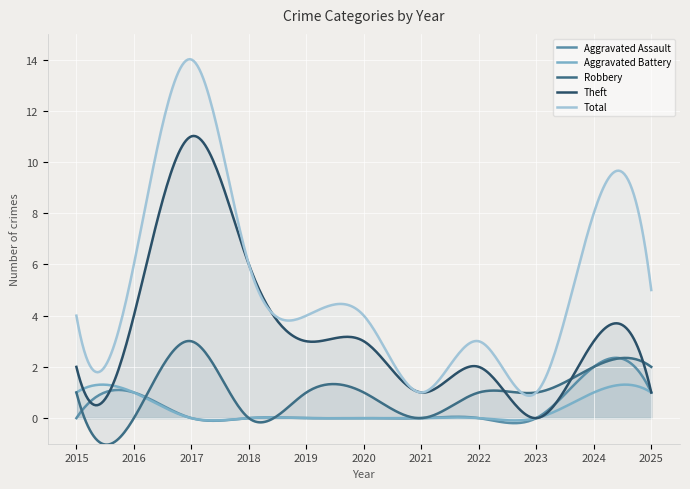

How many categories are shown in the chart?

300